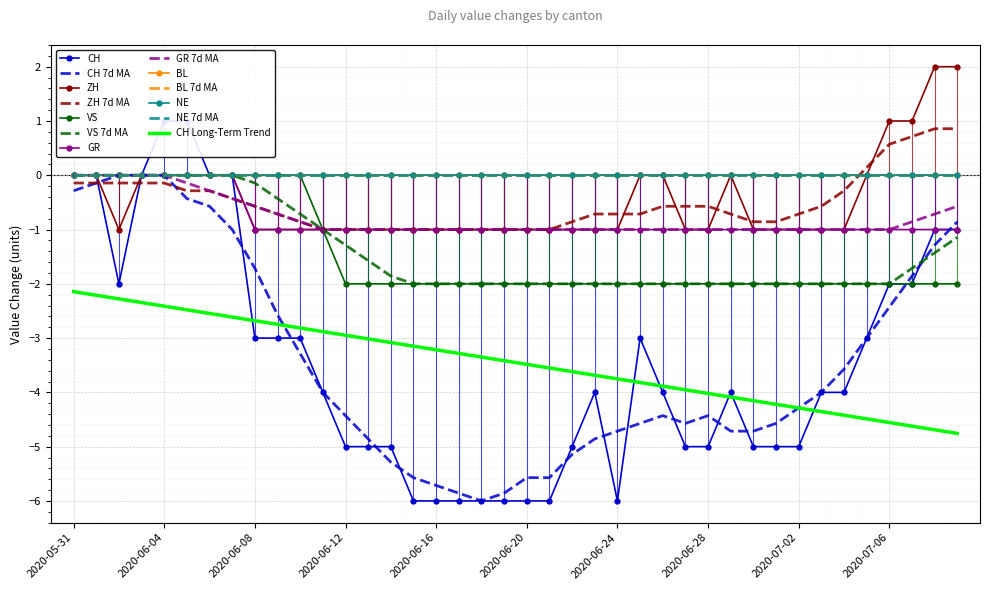

What is the lowest value of the CH series?

-6